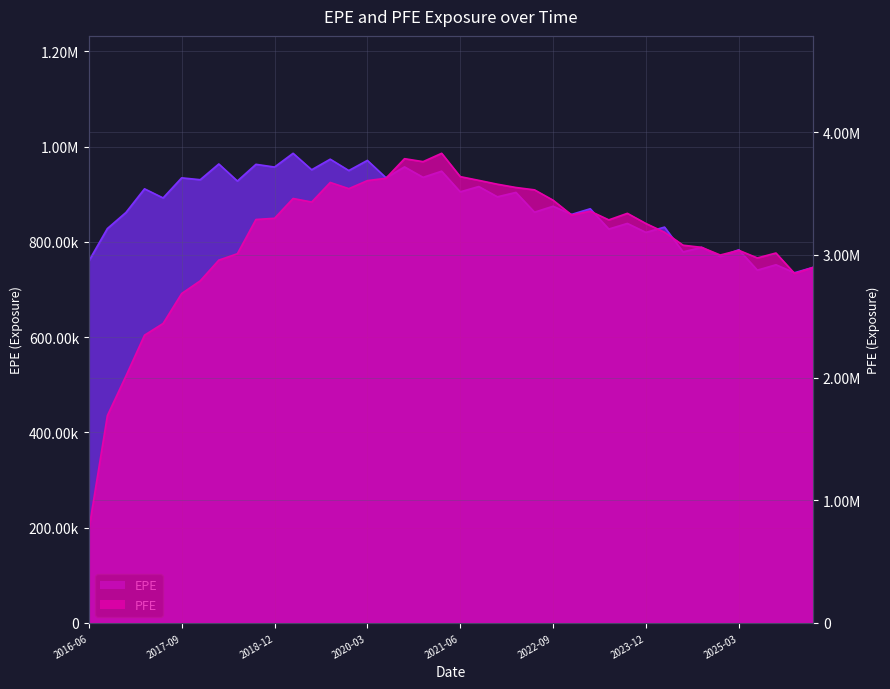

Is it true that EPE equals 302227.9 at 2019-06-28?

False